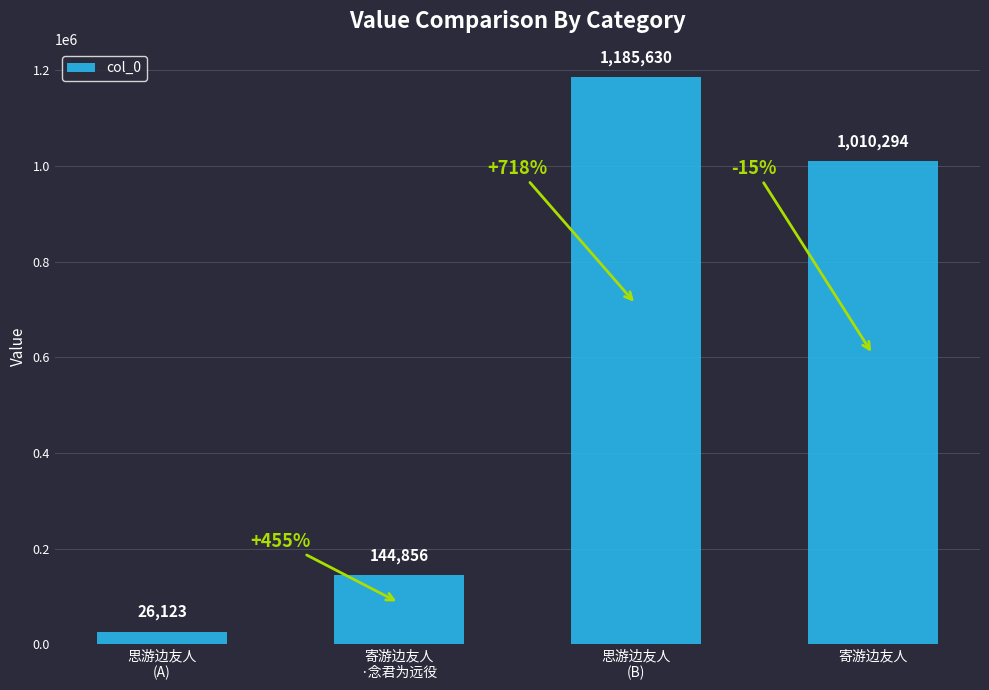

The value at 寄游边友人 is 1010294. True or false?

True